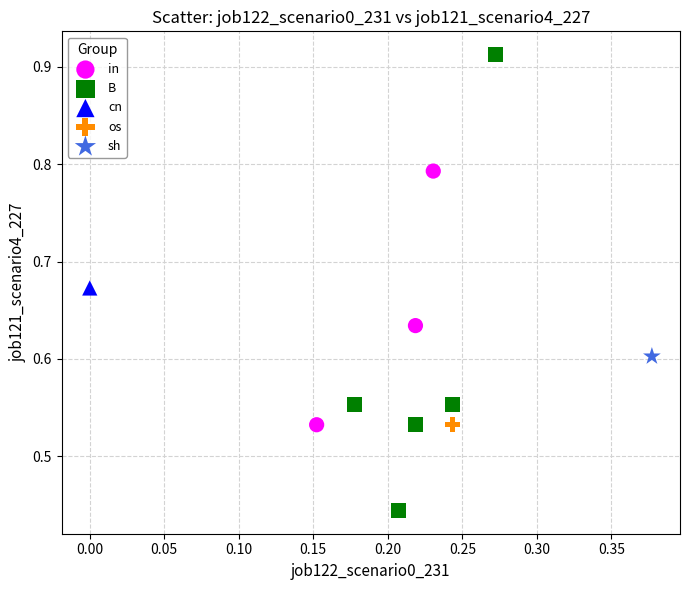

Which series reaches the maximum Y coordinate?

B